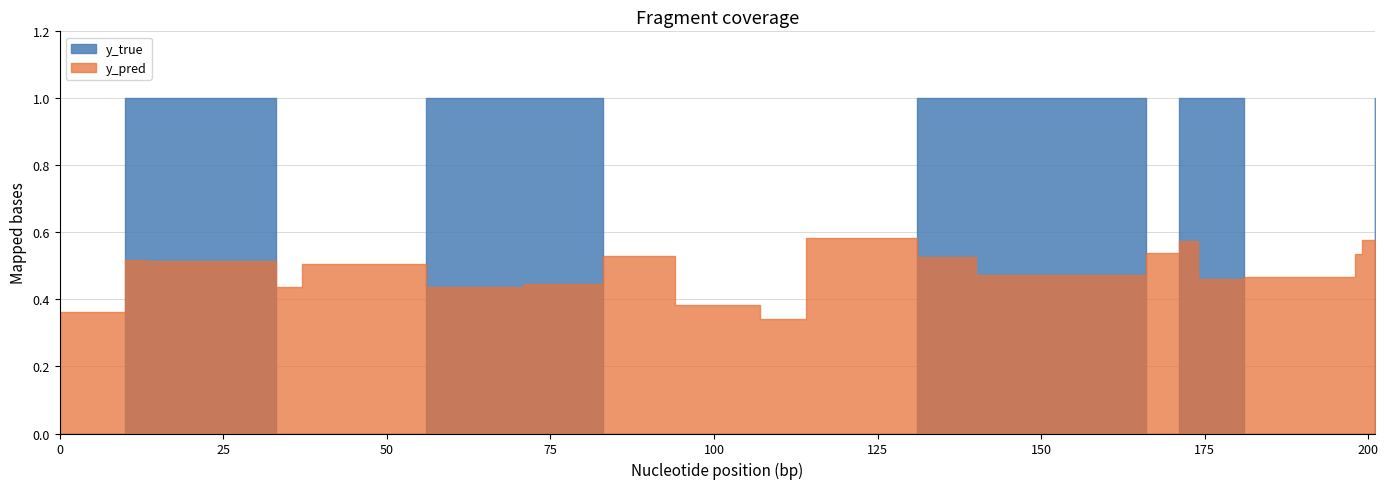

What is the sum of the y_pred values at 94 and 131?

0.9